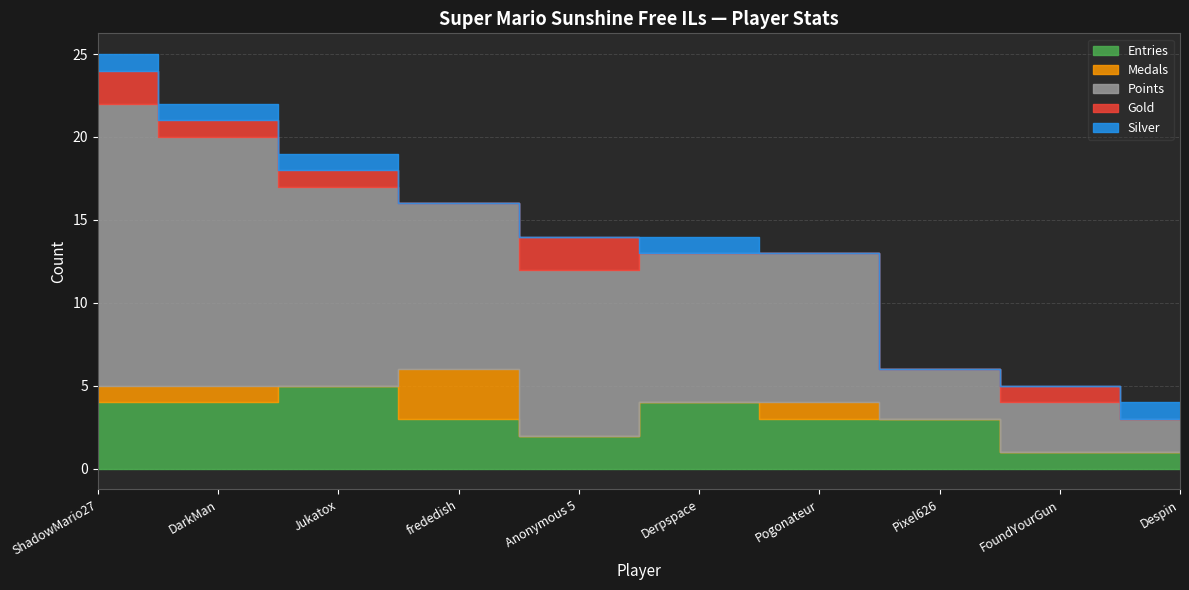

True or false: Silver has more than 0 interior local peaks.

True